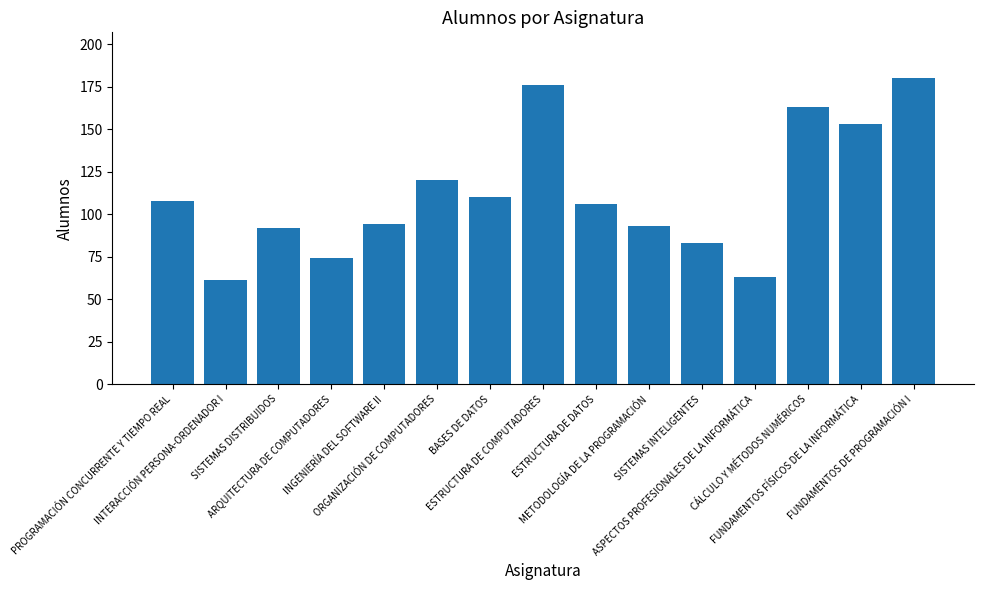

Reading left to right, transcribe all the data shown in this chart.

PROGRAMACIÓN CONCURRENTE Y TIEMPO REAL=108	INTERACCIÓN PERSONA-ORDENADOR I=61	SISTEMAS DISTRIBUIDOS=92	ARQUITECTURA DE COMPUTADORES=74	INGENIERÍA DEL SOFTWARE II=94	ORGANIZACIÓN DE COMPUTADORES=120	BASES DE DATOS=110	ESTRUCTURA DE COMPUTADORES=176	ESTRUCTURA DE DATOS=106	METODOLOGÍA DE LA PROGRAMACIÓN=93	SISTEMAS INTELIGENTES=83	ASPECTOS PROFESIONALES DE LA INFORMÁTICA=63	CÁLCULO Y MÉTODOS NUMÉRICOS=163	FUNDAMENTOS FÍSICOS DE LA INFORMÁTICA=153	FUNDAMENTOS DE PROGRAMACIÓN I=180